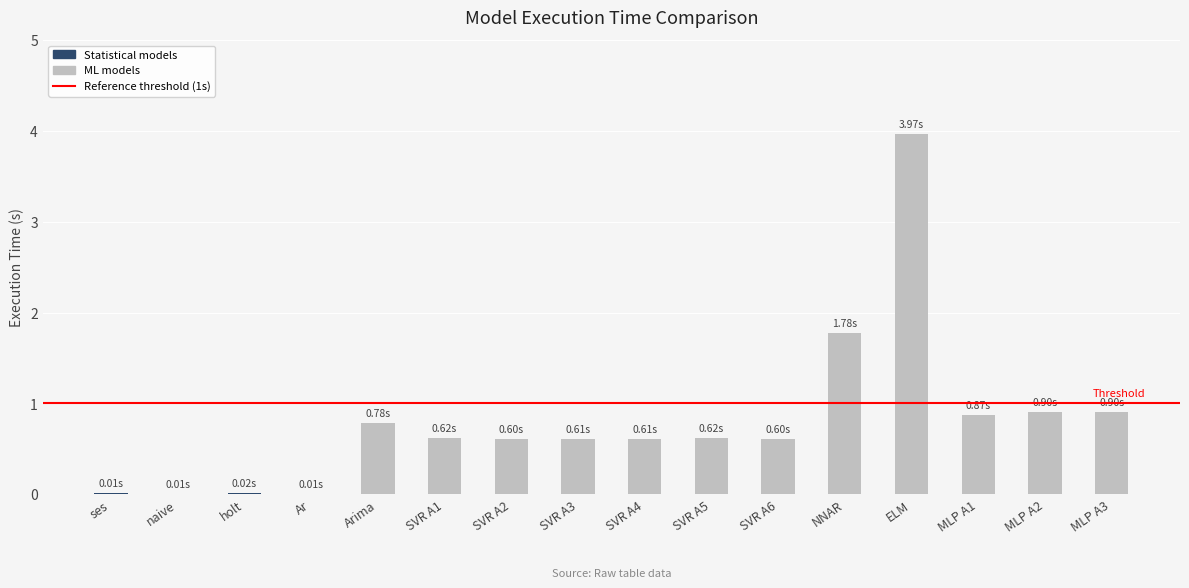

What is the change in value from Ar to SVR A2?

+0.6